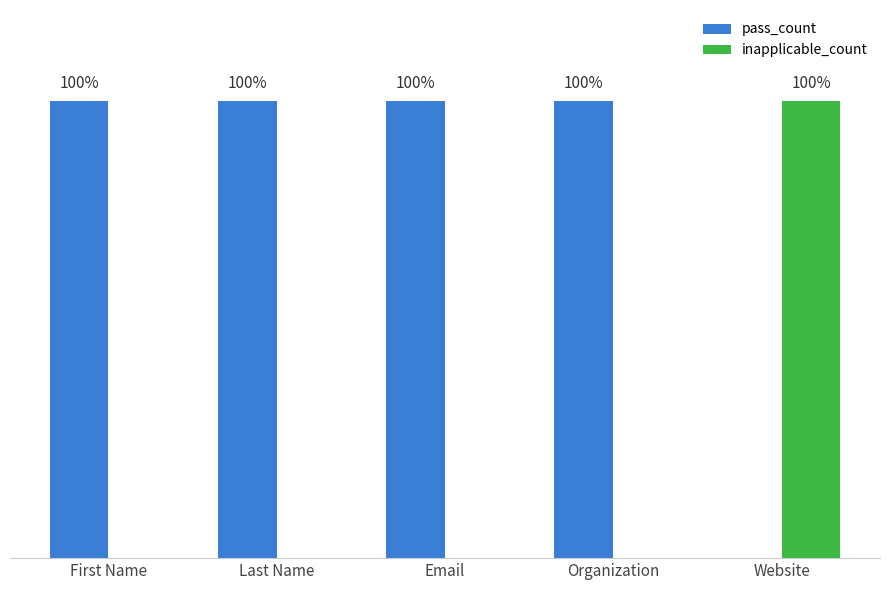

What are all the series names shown in the legend?

pass_count, inapplicable_count